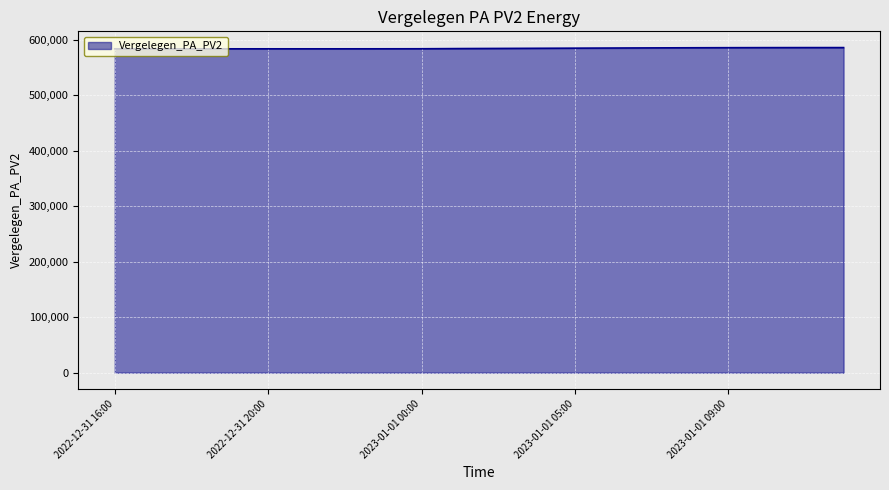

What is the smallest value displayed?

583481.6